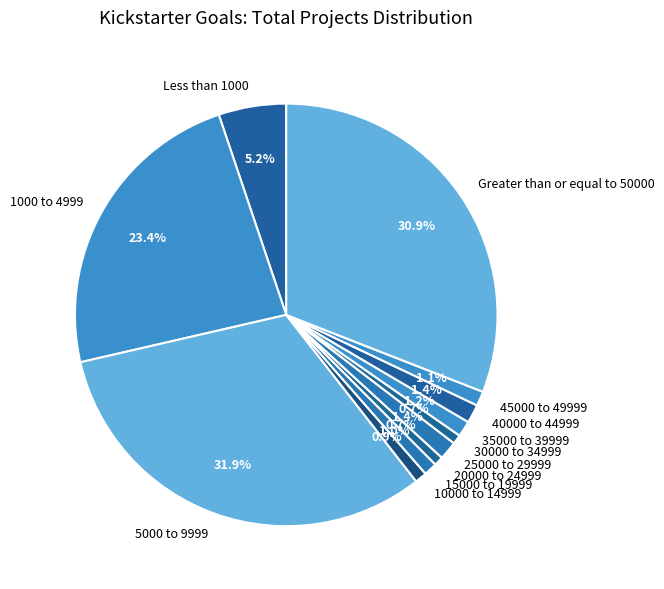

Does 35000 to 39999 represent more than half of the total?

No